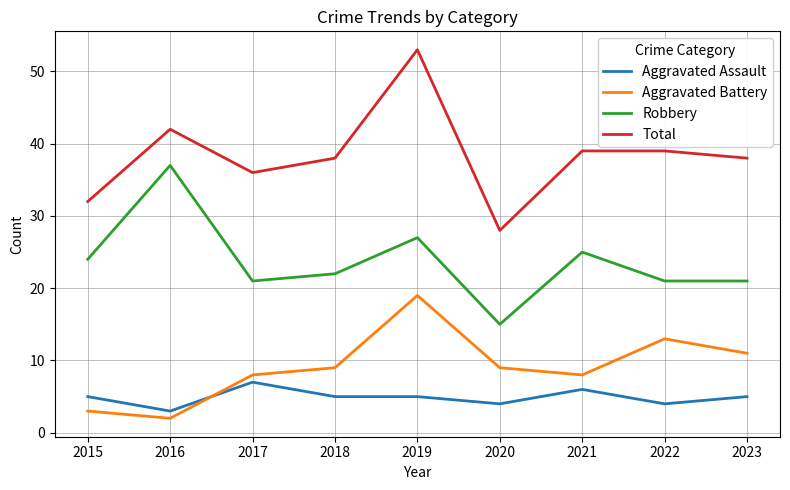

Reading right to left, list all the values displayed in this chart.

Aggravated Assault: 2023=5	2022=4	2021=6	2020=4	2019=5	2018=5	2017=7	2016=3	2015=5
Aggravated Battery: 2023=11	2022=13	2021=8	2020=9	2019=19	2018=9	2017=8	2016=2	2015=3
Robbery: 2023=21	2022=21	2021=25	2020=15	2019=27	2018=22	2017=21	2016=37	2015=24
Total: 2023=38	2022=39	2021=39	2020=28	2019=53	2018=38	2017=36	2016=42	2015=32